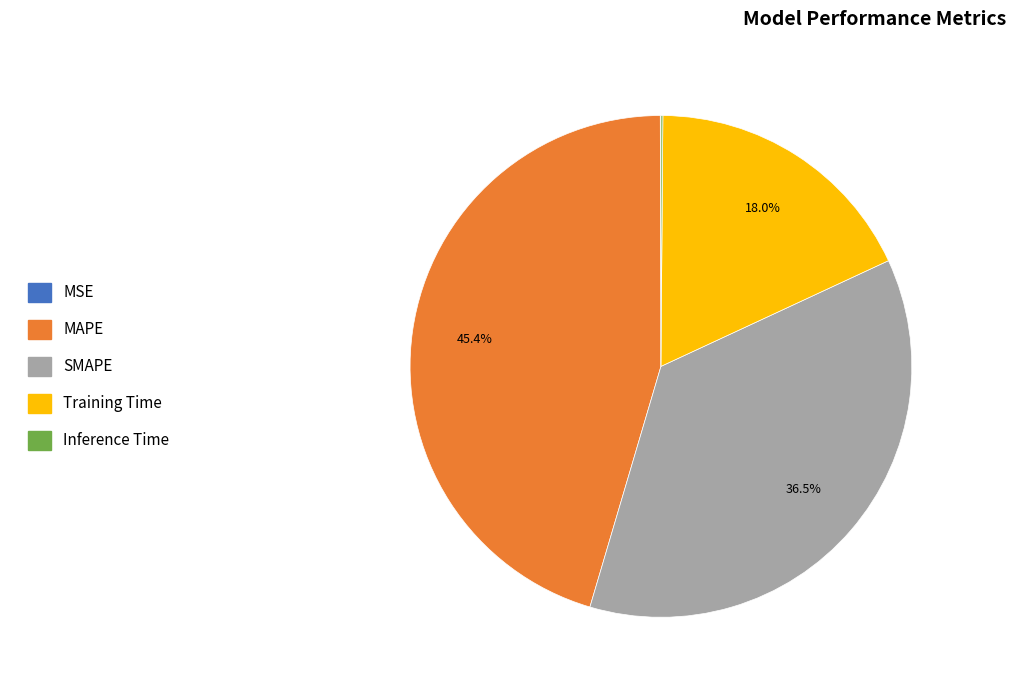

Combined, do SMAPE and MAPE account for over 50%?

Yes